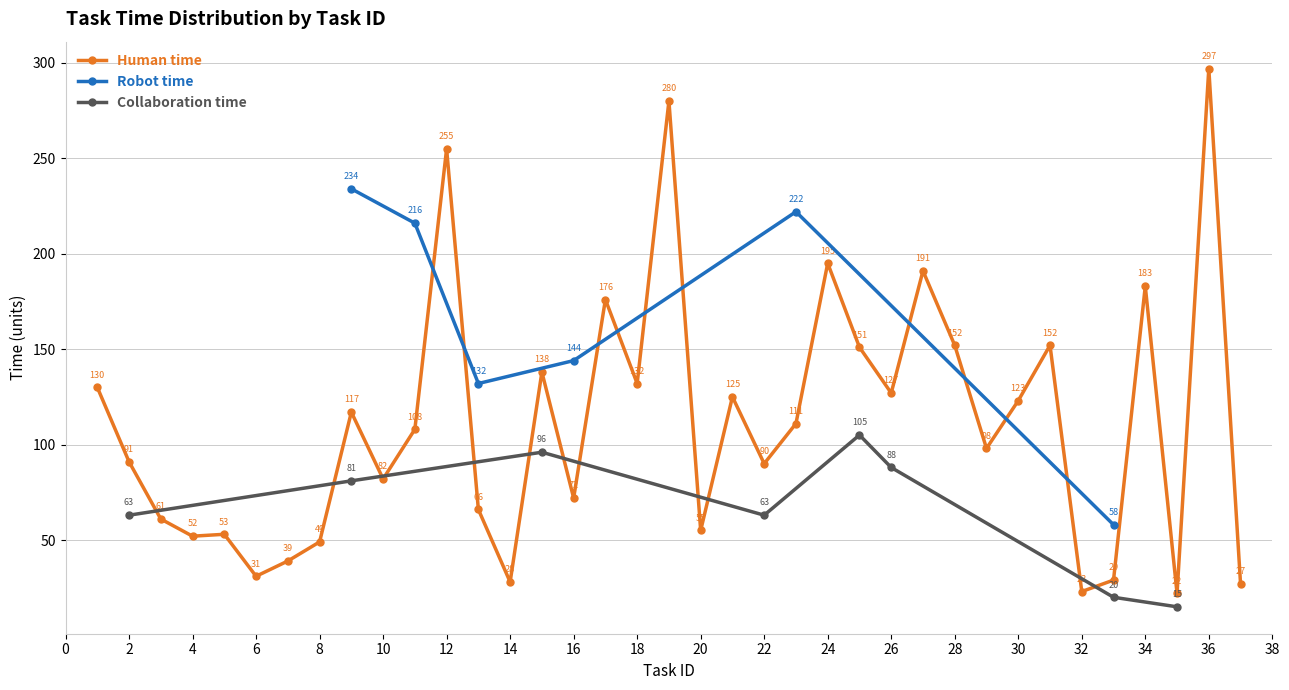

At 23, list the series in order from smallest to largest.

Collaboration time, Human time, Robot time